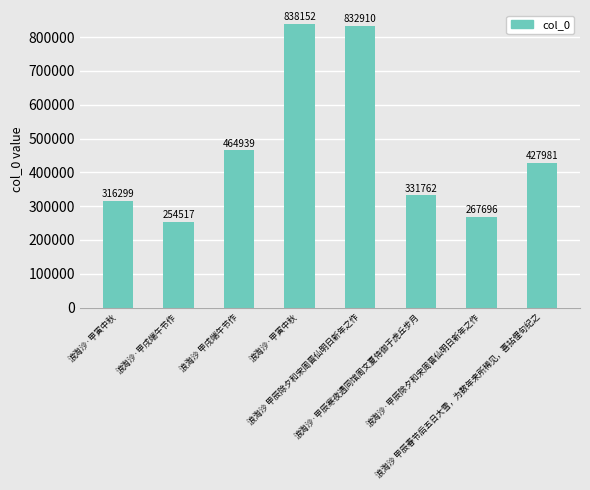

How many distinct data groups are displayed?

1